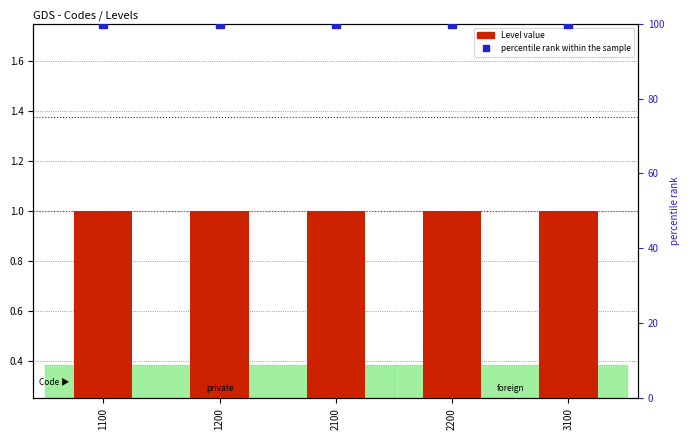

What is the average value of the percentile rank within the sample series?

100